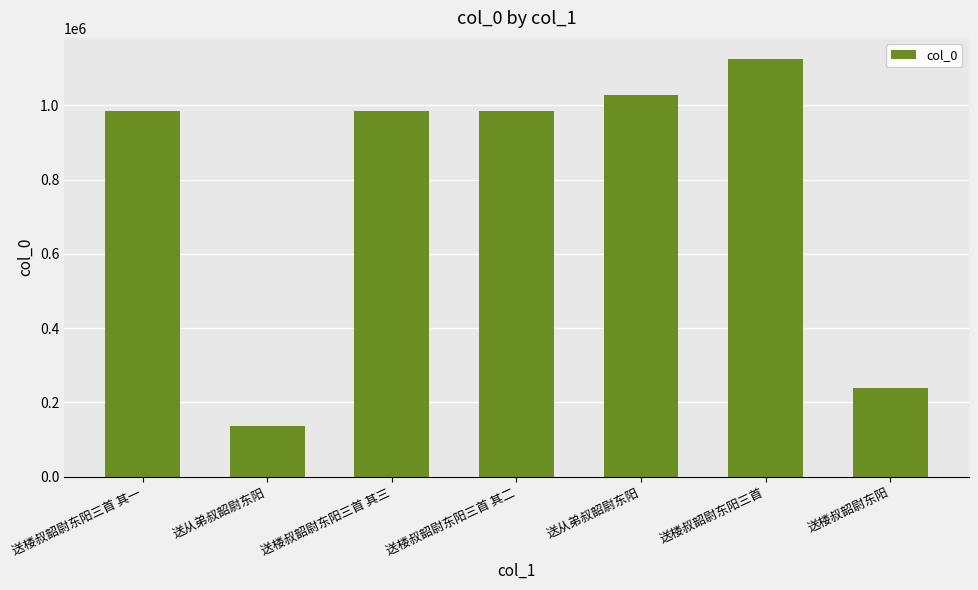

Reading left to right, list all the values displayed in this chart.

984264	135184	984262	984263	1028117	1125611	238475